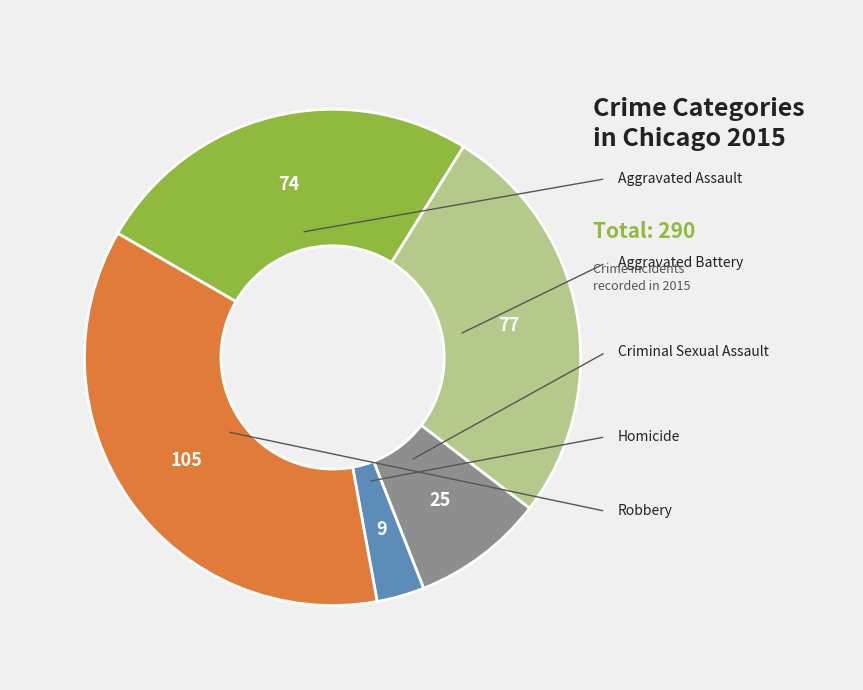

Is there a majority slice in this chart?

No